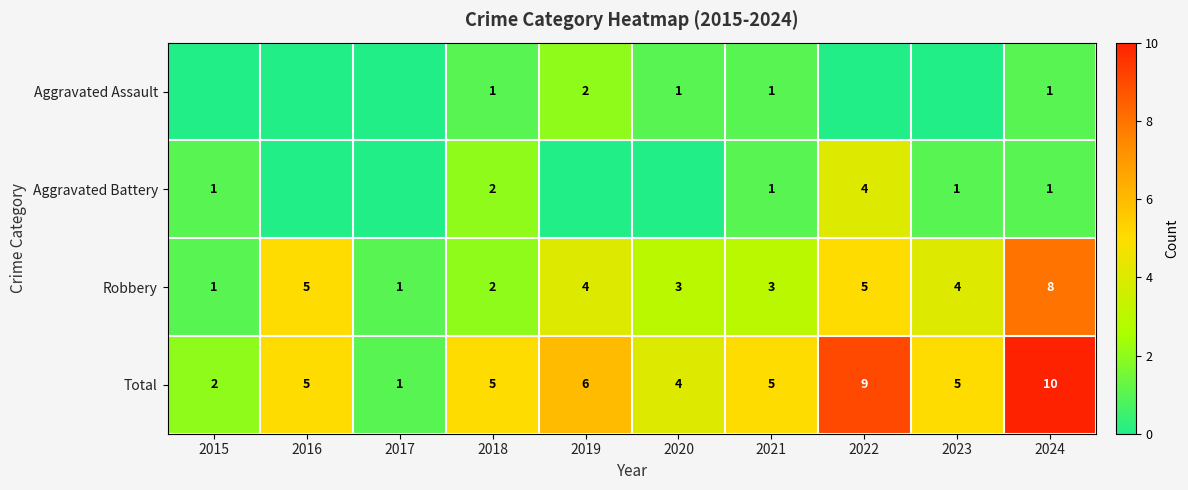

Read the Total value at 2022.

9